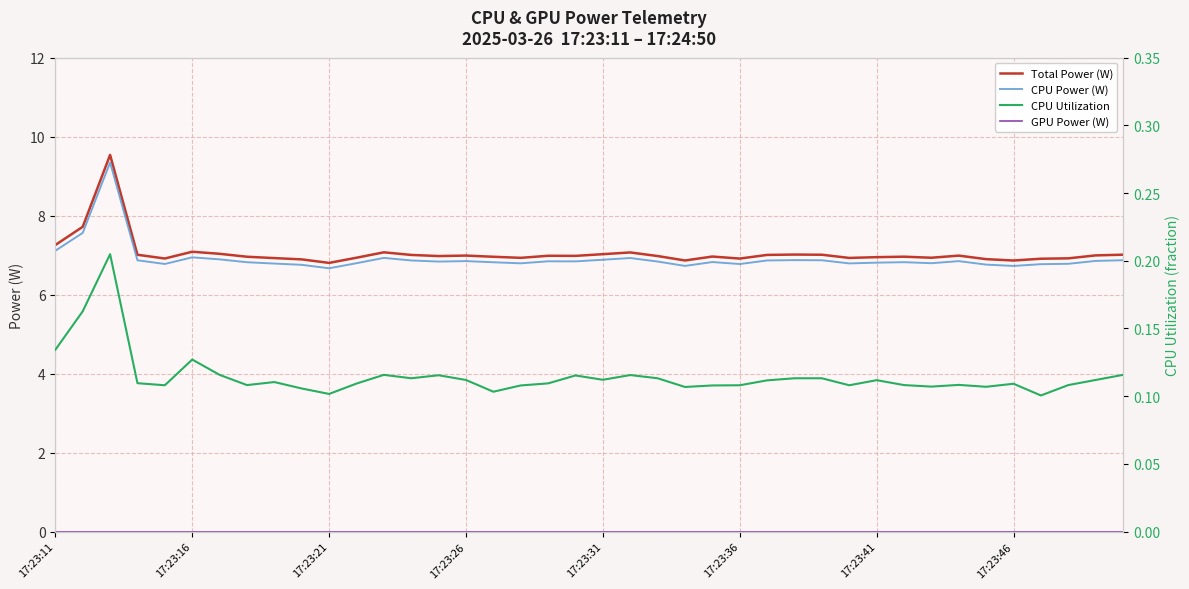

Which series has the largest total across all categories?

Total Power (W)